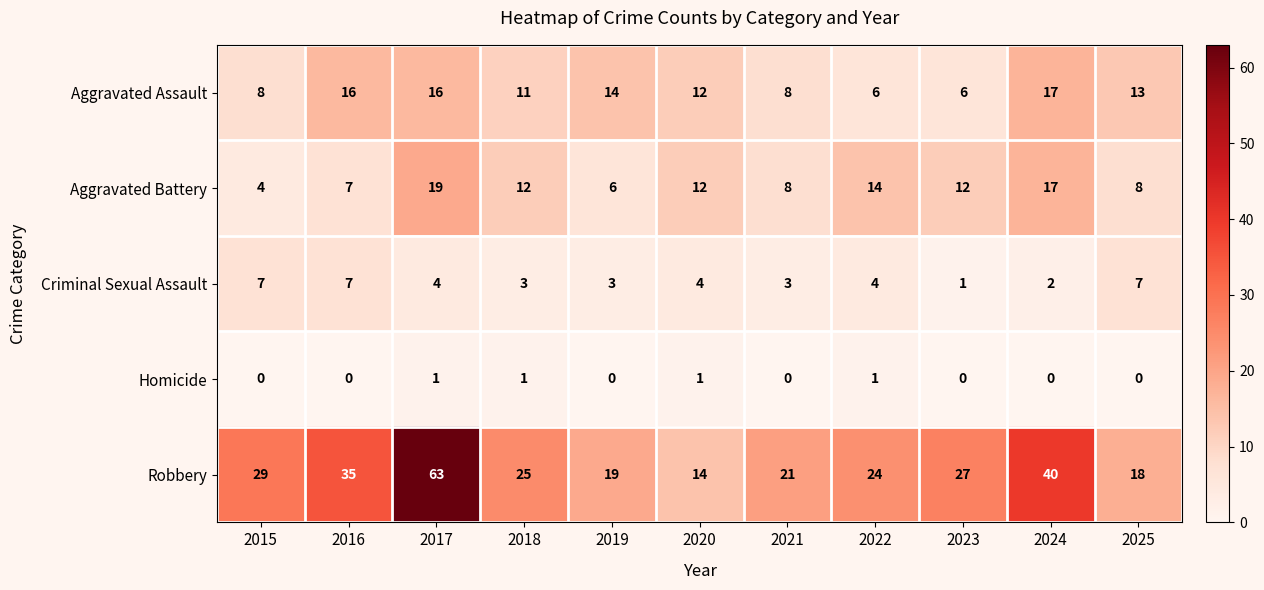

What is the spread (max minus min) of values at 2018?

24